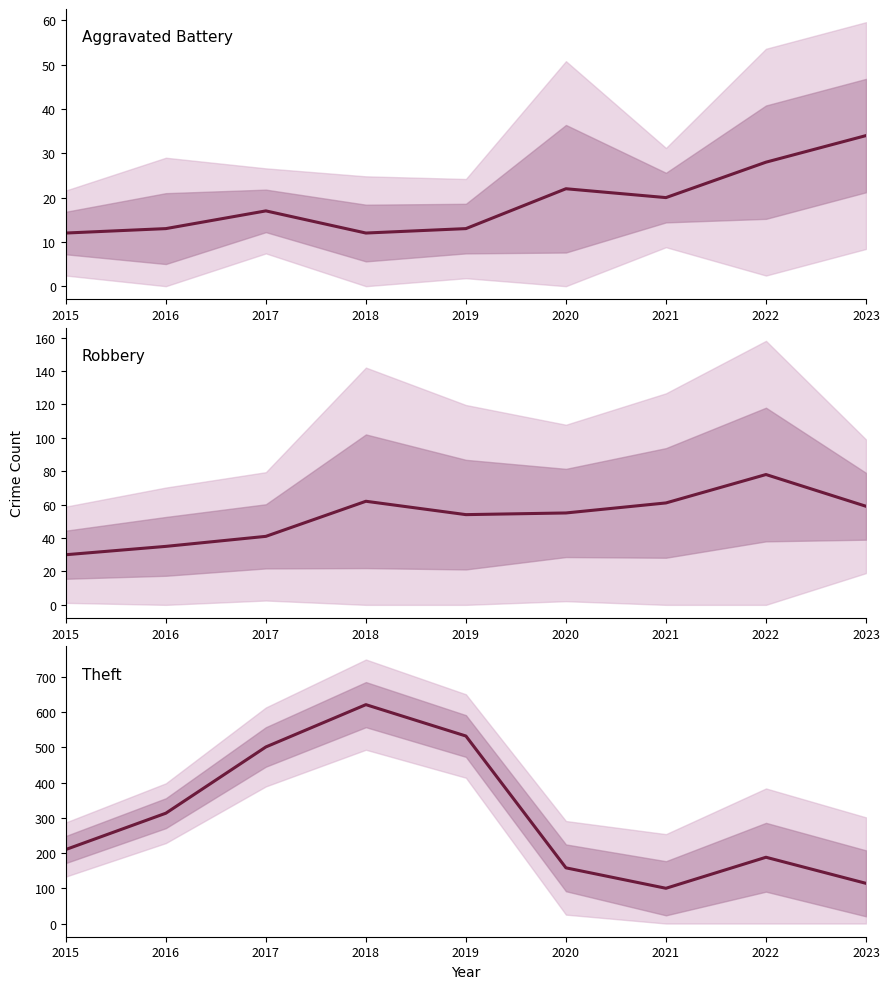

How many data points in Aggravated Battery are less than 17?

4